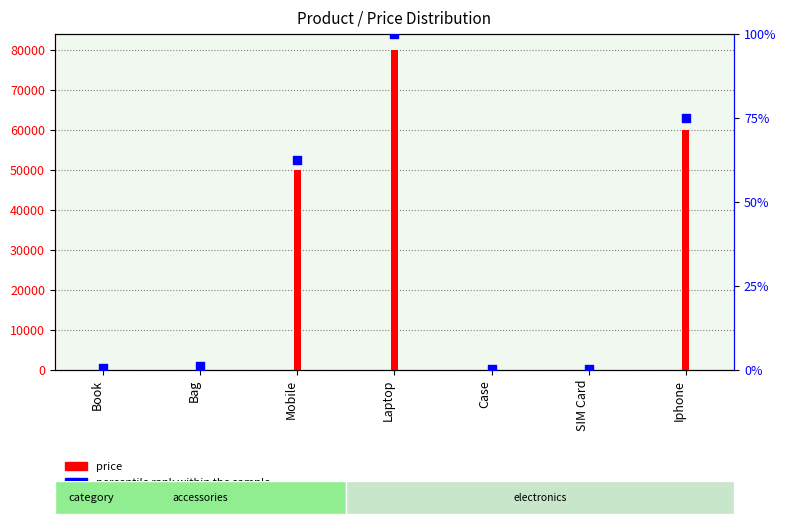

At which category is the sum across all series the highest?

Laptop